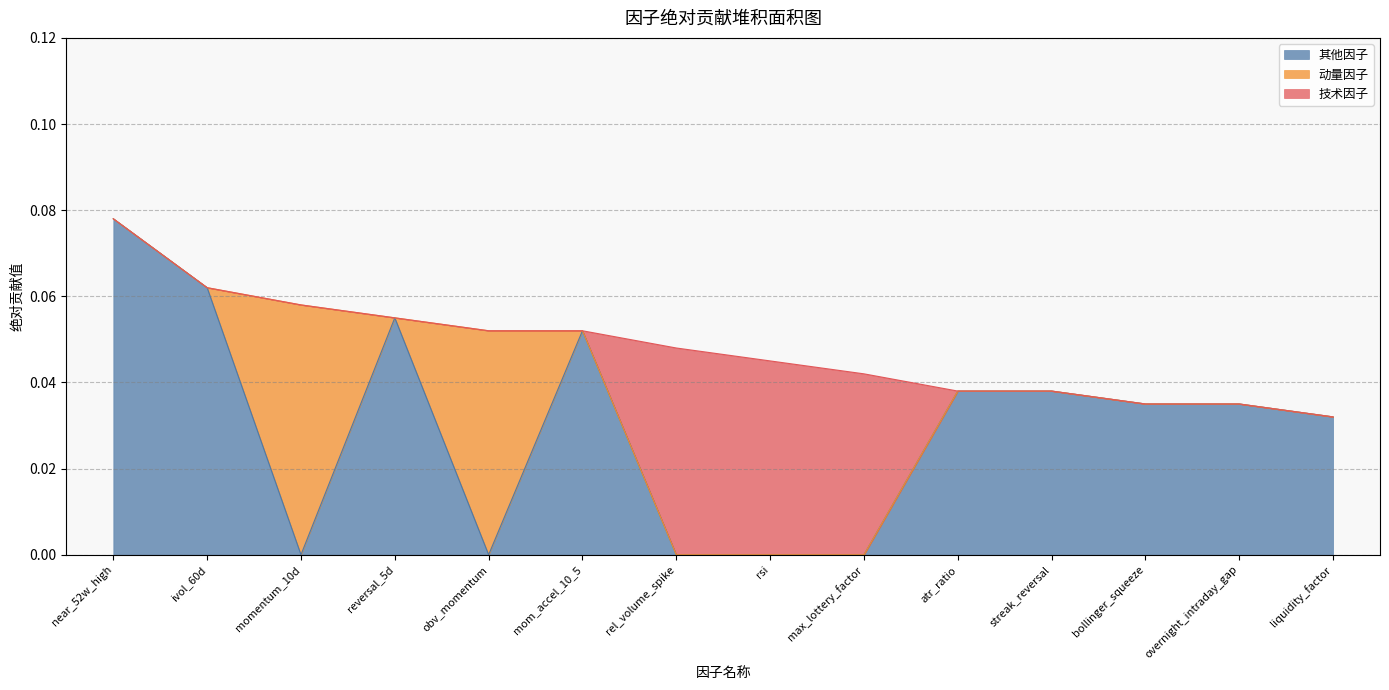

At which label is 其他因子 closest to 0?

momentum_10d